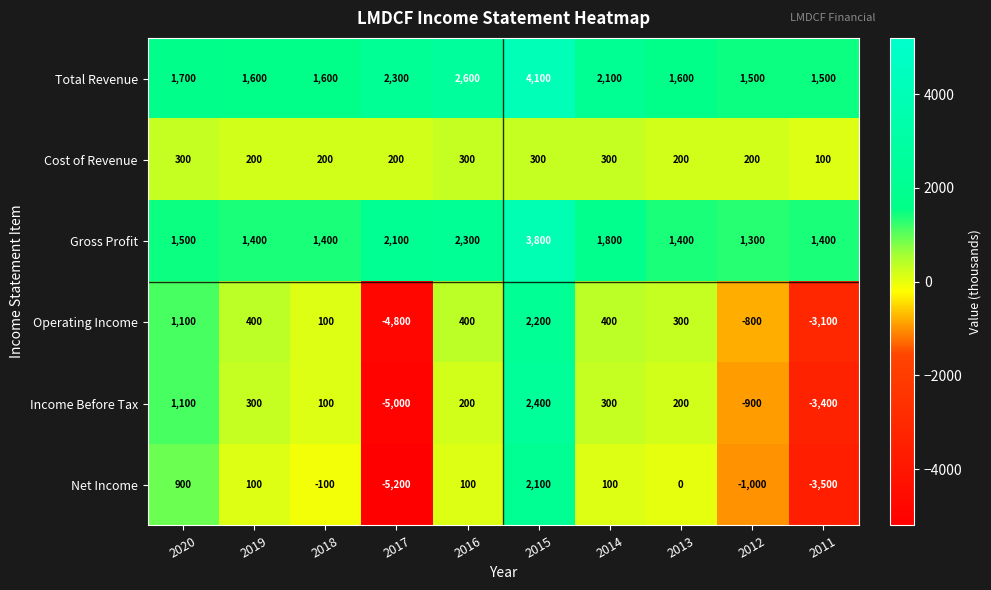

Between 2019 and 2018, which series saw the biggest shift?

Operating Income